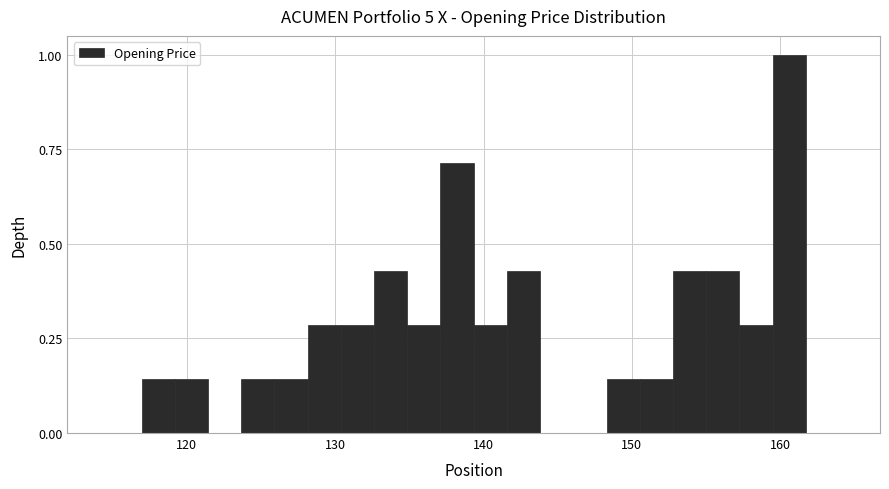

Around what value on the x-axis is the tallest bar? Give the approximate position of its centre, as read against the axis.

161